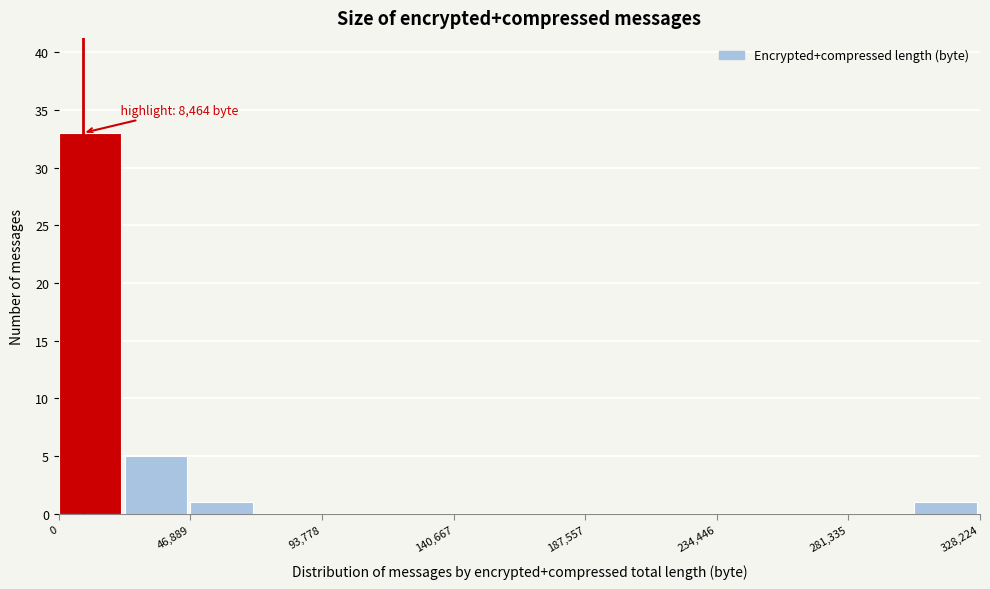

Over which range of the x-axis is the bar tallest?

0 to 25000